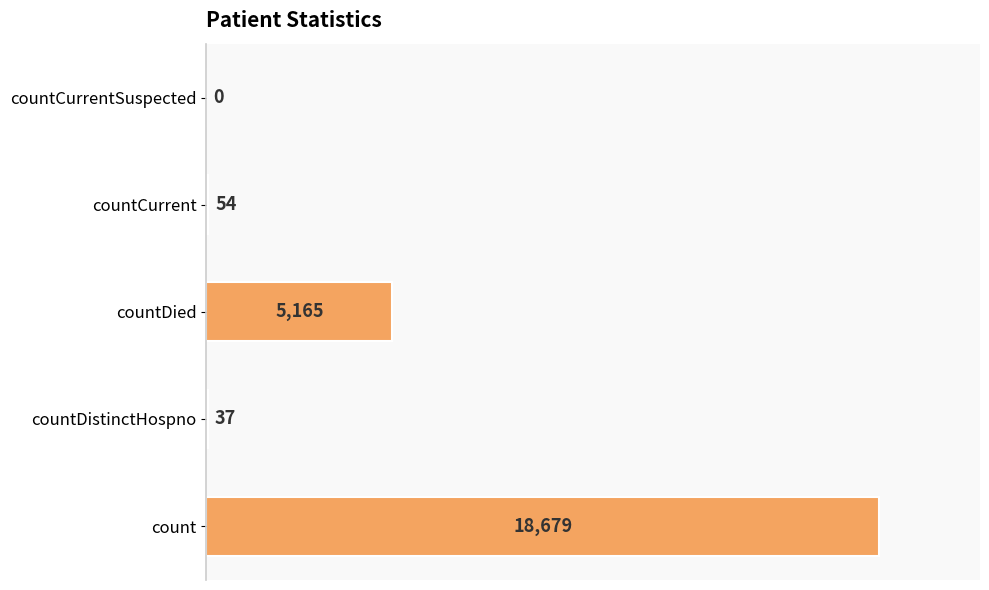

What is the ratio of the value at countDied to the value at countDistinctHospno?

139.6